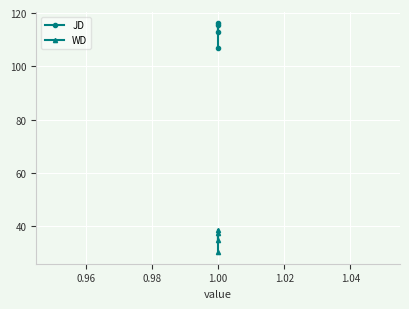

Between 0.94 and 0.96, which is larger?

0.96